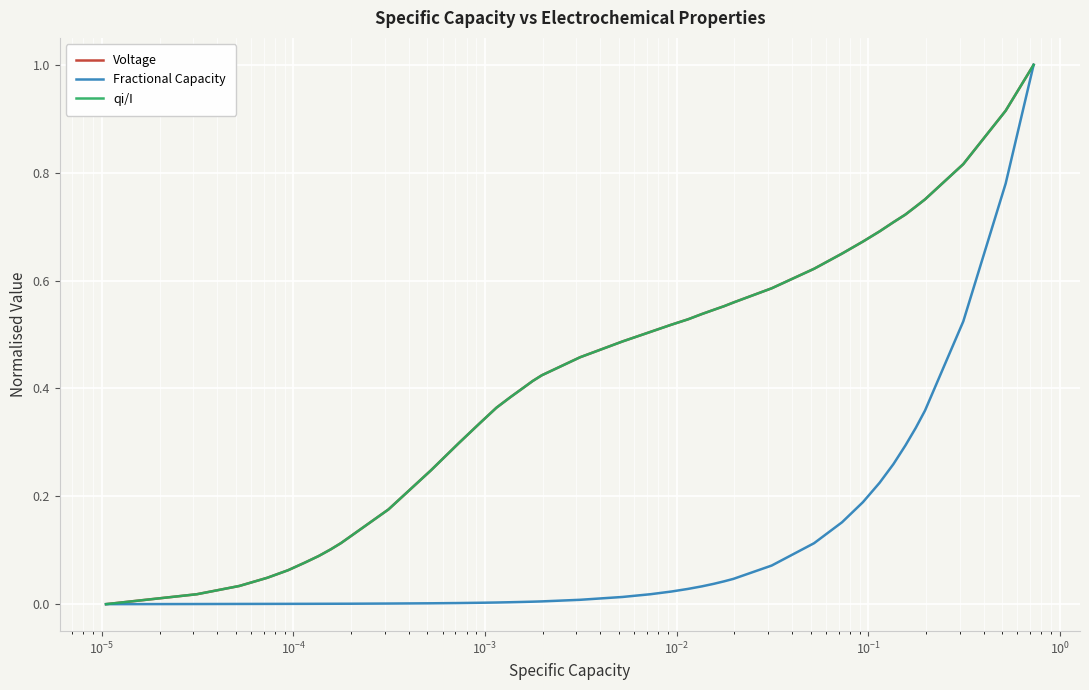

What is the greatest value displayed?

1.0